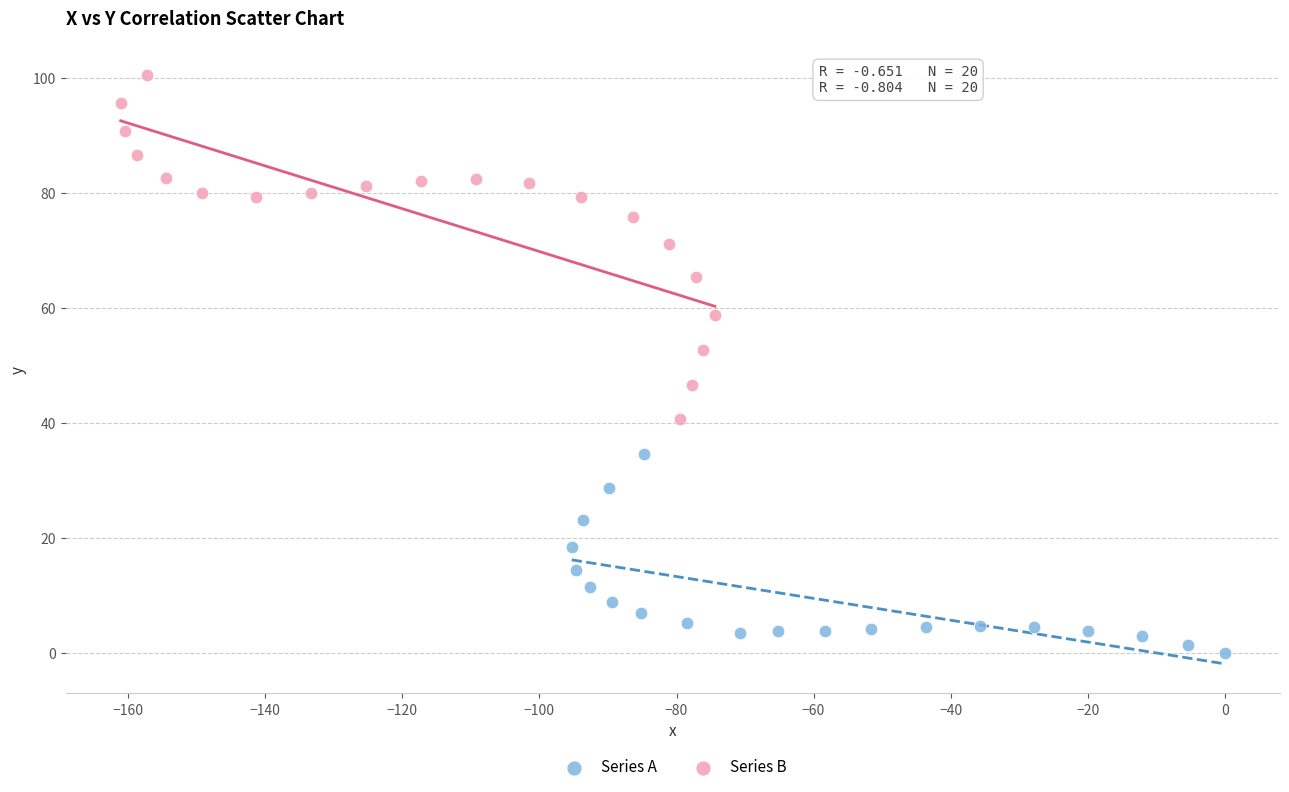

Which series reaches the minimum Y coordinate?

Series A